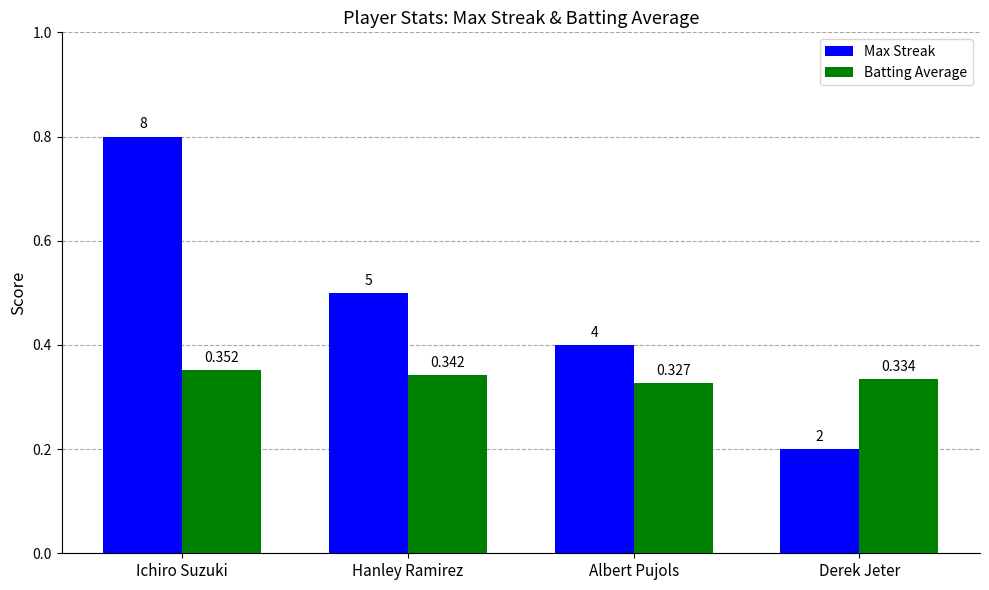

Which series has the widest spread of values?

Max Streak